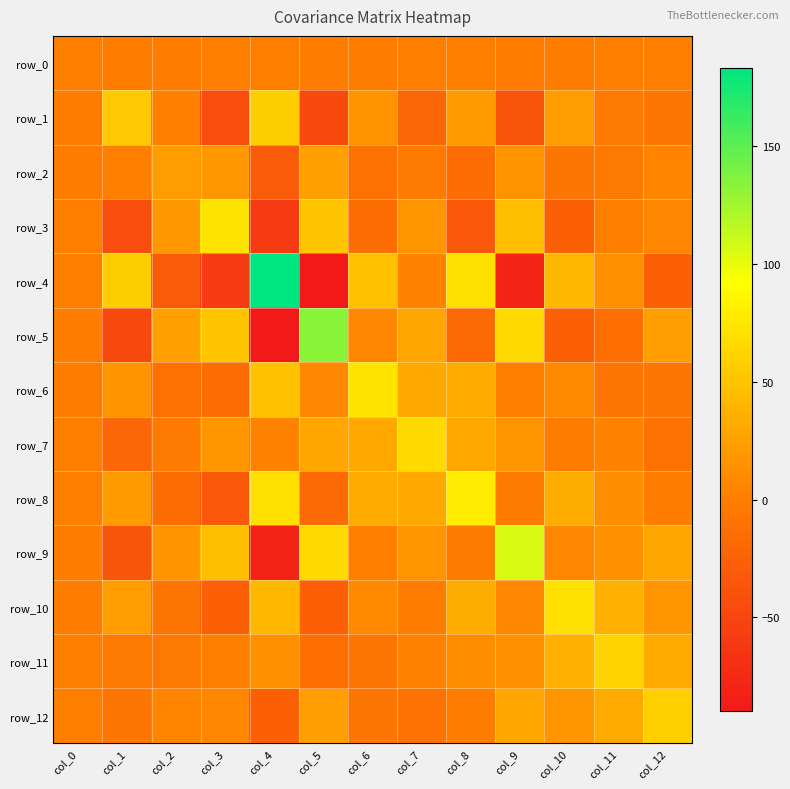

At which category is the sum across all series the highest?

col_8